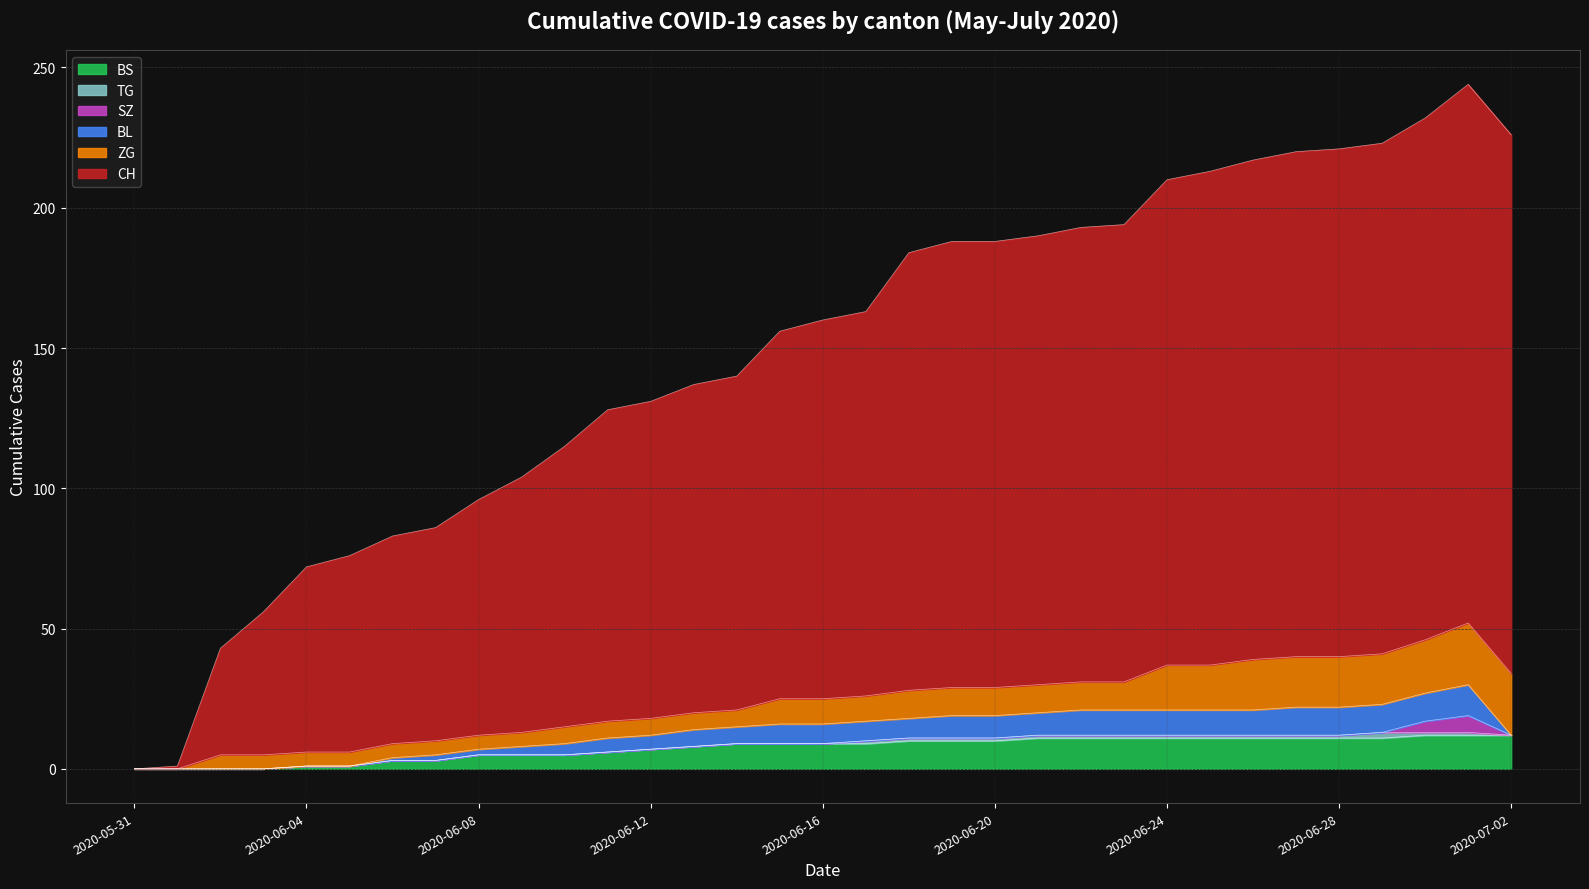

The value of BL at 4 is 0. True or false?

True